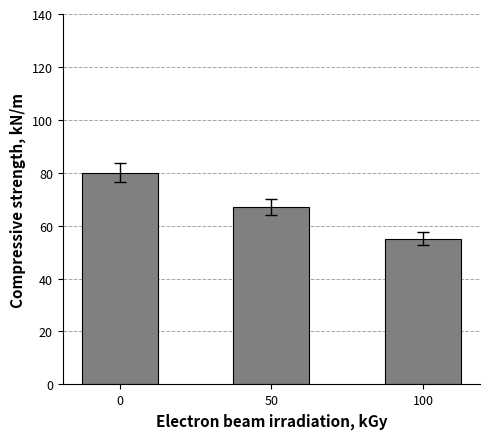

Reading left to right, extract all data points from this chart.

80	67	55